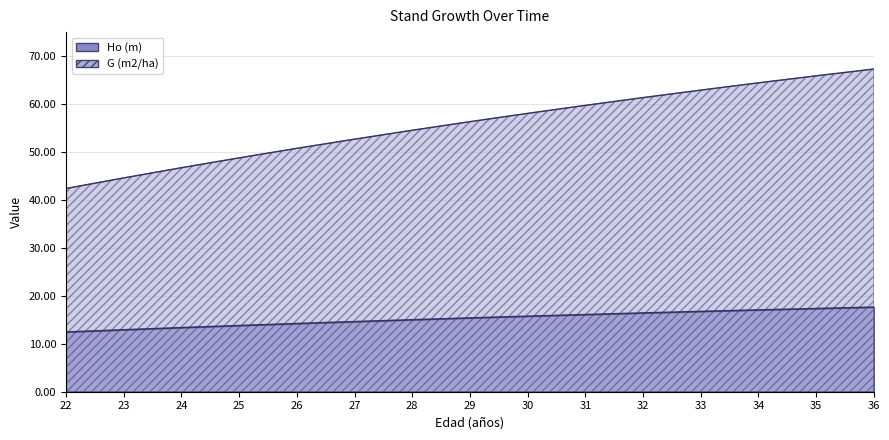

True or false: Ho (m) and G (m2/ha) cross at least once.

False